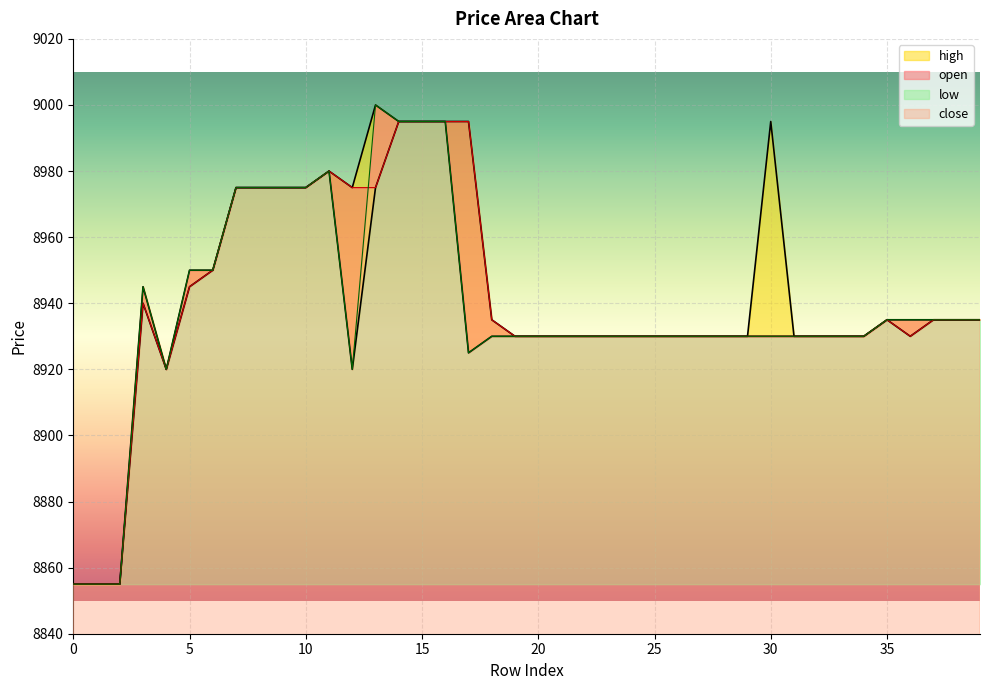

Which series has the largest total across all categories?

high